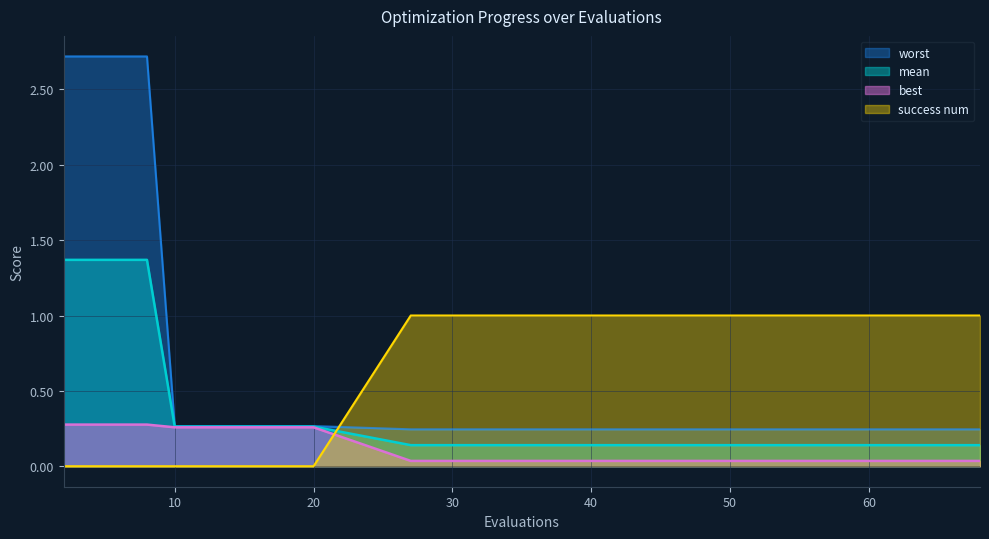

What is the maximum value shown in the chart?

2.7